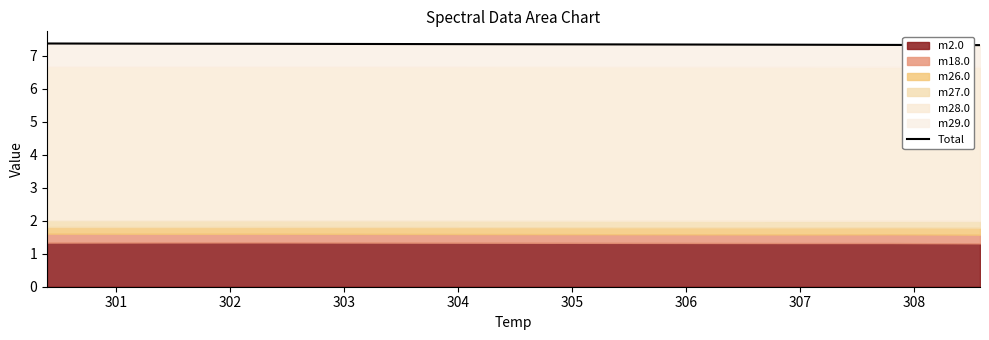

What is the greatest value displayed?

7.4